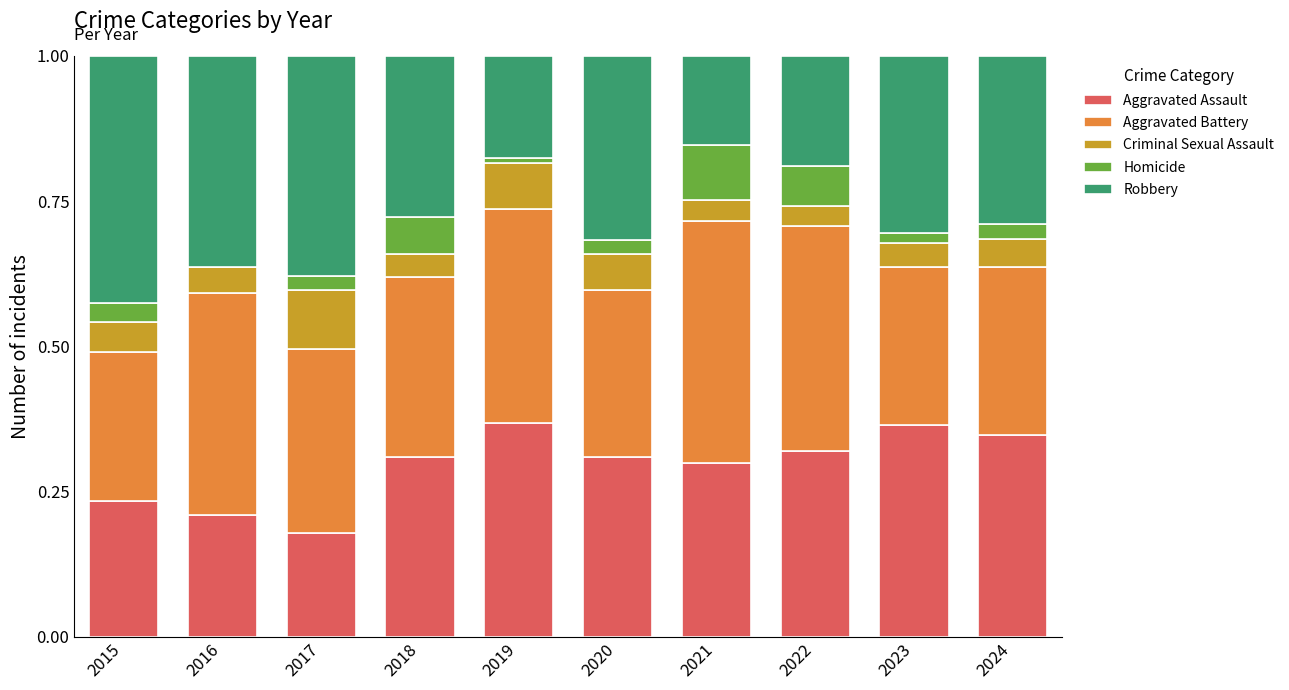

What is the total value across all series at 2017?

1.0